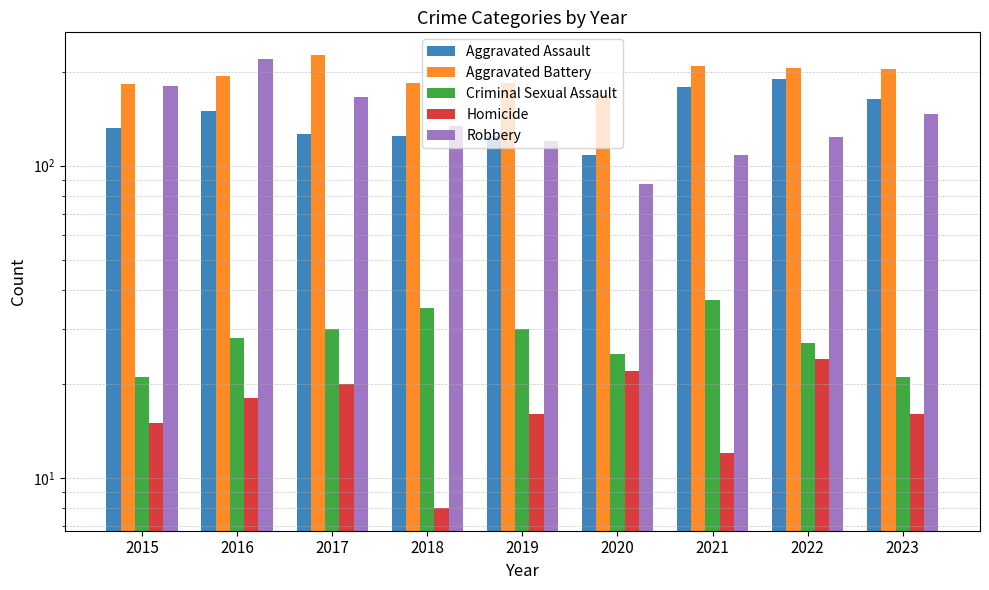

Reading left to right, list all the values displayed in this chart.

Aggravated Assault: 132	149	126	124	124	108	179	190	163
Aggravated Battery: 183	193	226	184	184	168	208	205	204
Criminal Sexual Assault: 21	28	30	35	30	25	37	27	21
Homicide: 15	18	20	8	16	22	12	24	16
Robbery: 180	220	166	134	120	87	108	123	146